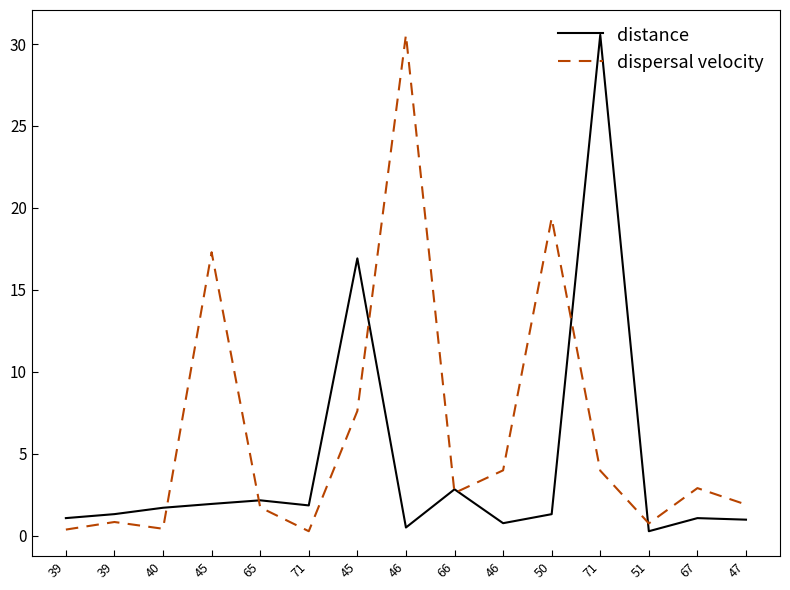

What is the sum of all dispersal velocity values?

94.5